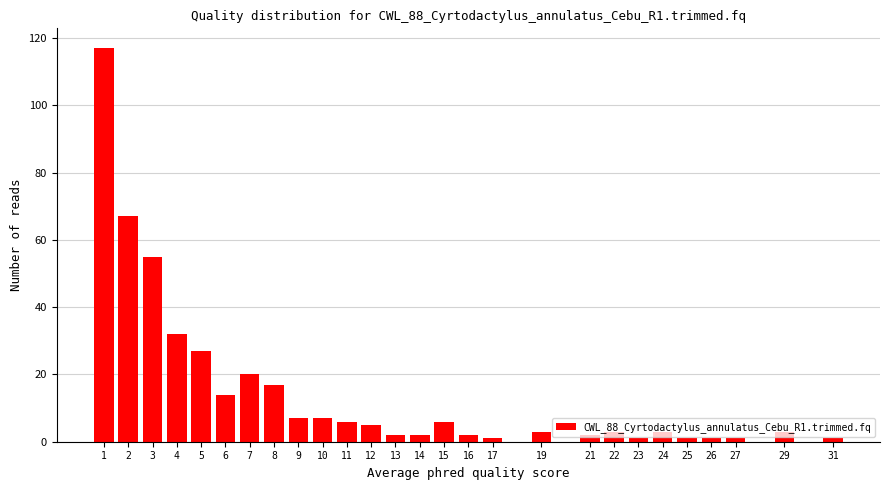

What is the sum of all values?

406